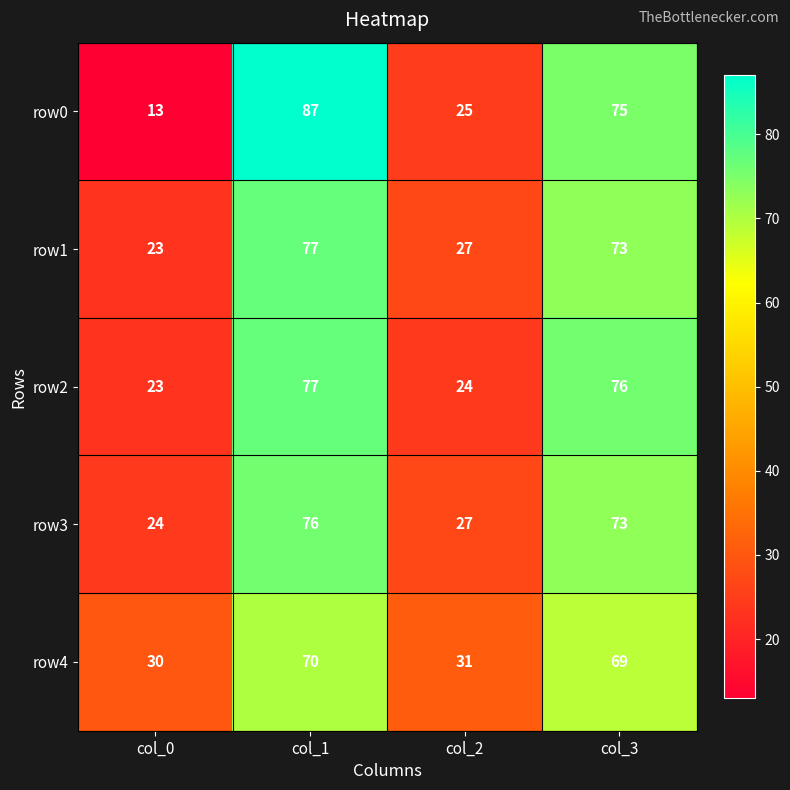

Count the number of data series in this chart.

5